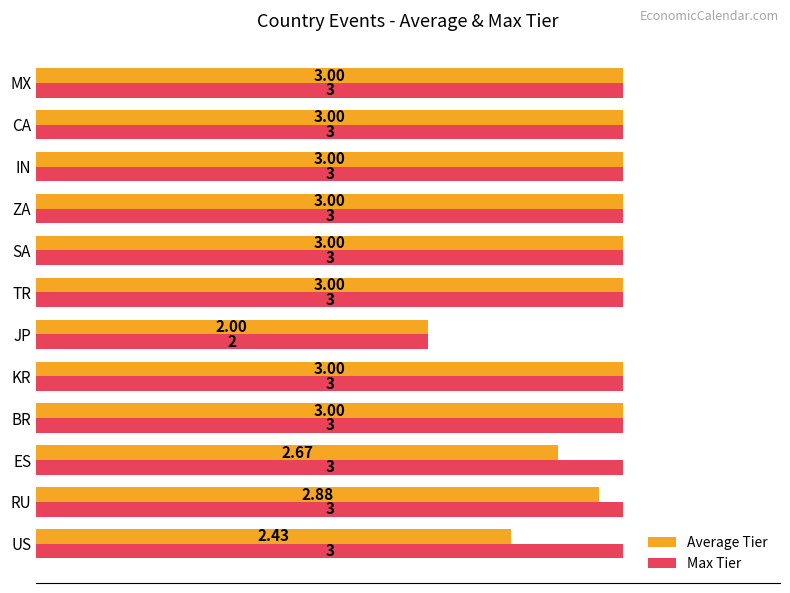

Rank the series by their average value, from highest to lowest.

Max Tier, Average Tier